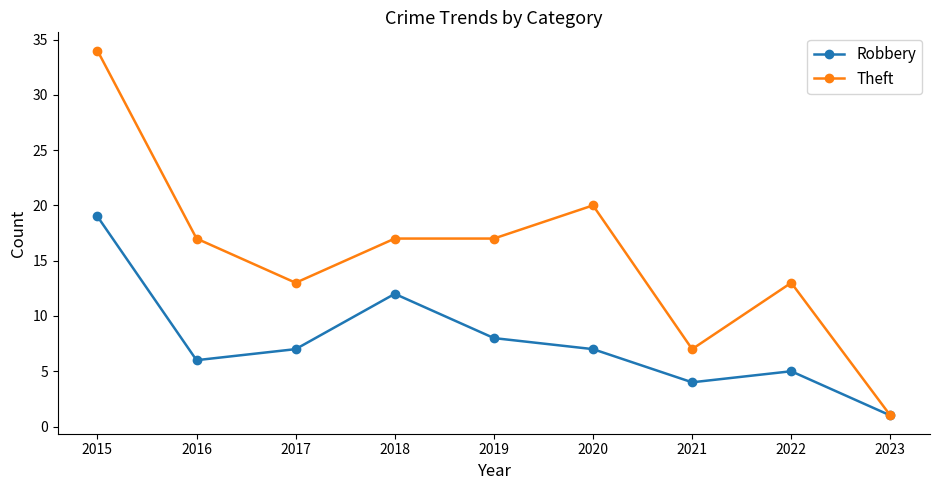

Which label corresponds to the largest value in the chart?

2015